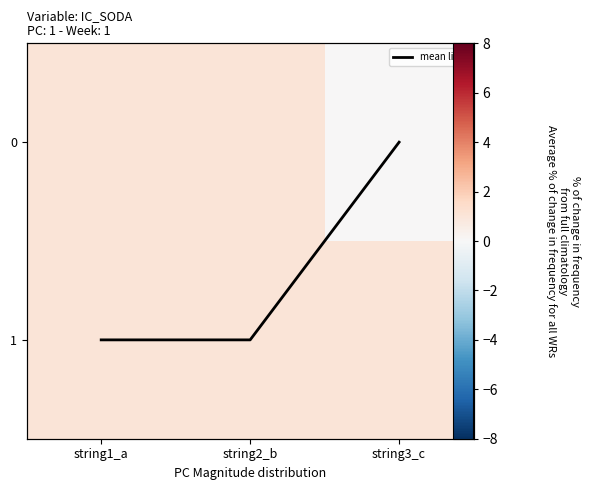

List the series in order of their peak value, highest first.

0, 1, mean line